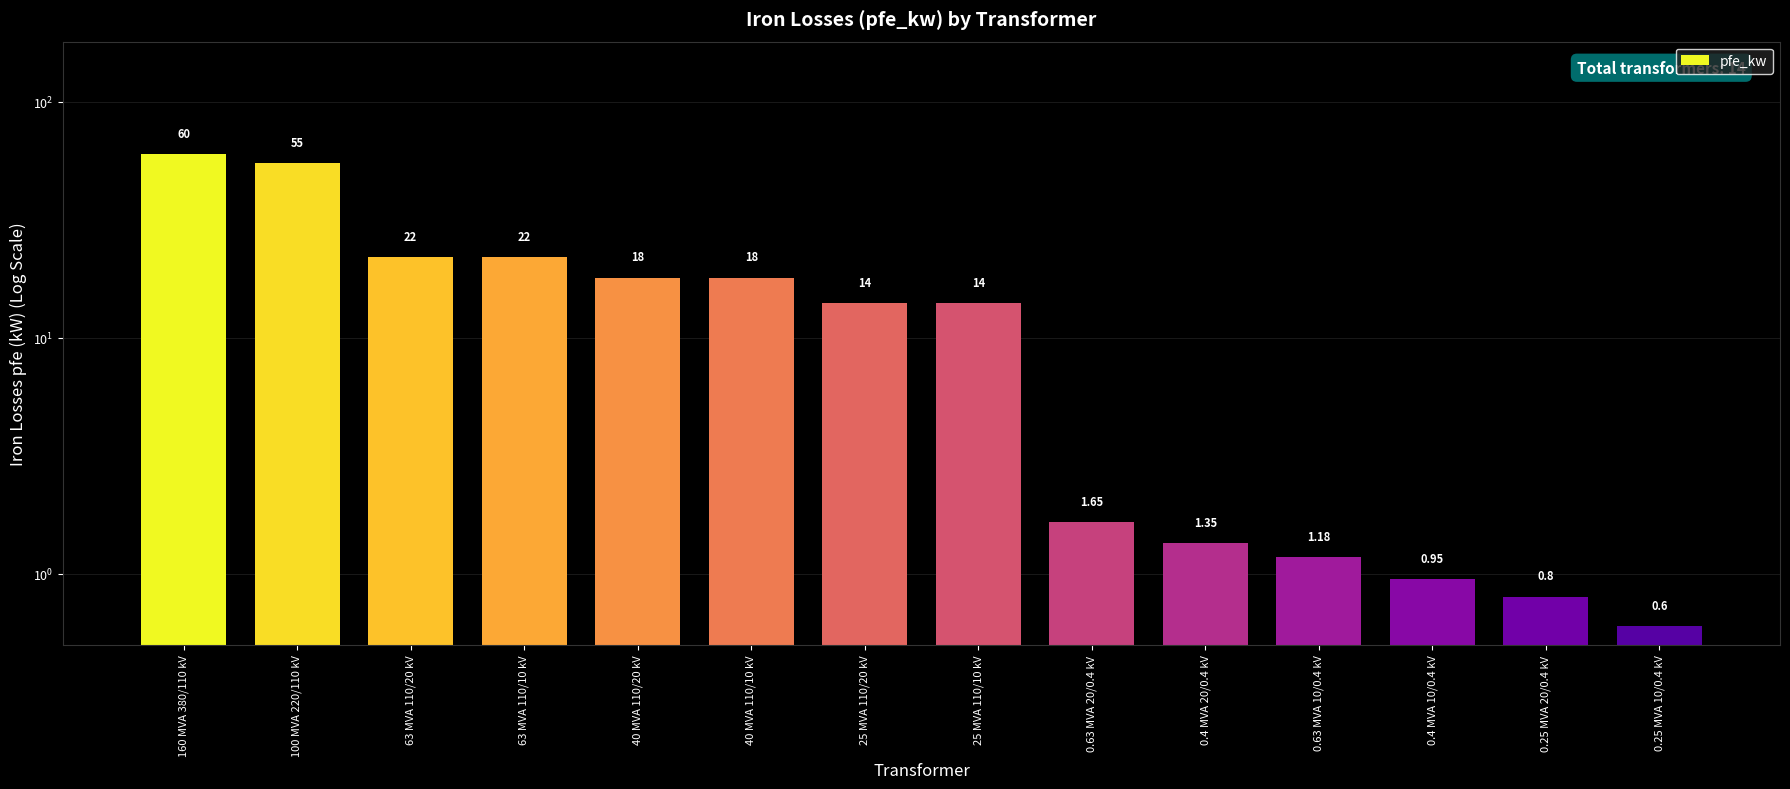

Reading right to left, transcribe all the data shown in this chart.

0.25 MVA 10/0.4 kV=0.6	0.25 MVA 20/0.4 kV=0.8	0.4 MVA 10/0.4 kV=0.9	0.63 MVA 10/0.4 kV=1.2	0.4 MVA 20/0.4 kV=1.4	0.63 MVA 20/0.4 kV=1.6	25 MVA 110/10 kV=14.0	25 MVA 110/20 kV=14.0	40 MVA 110/10 kV=18.0	40 MVA 110/20 kV=18.0	63 MVA 110/10 kV=22.0	63 MVA 110/20 kV=22.0	100 MVA 220/110 kV=55.0	160 MVA 380/110 kV=60.0